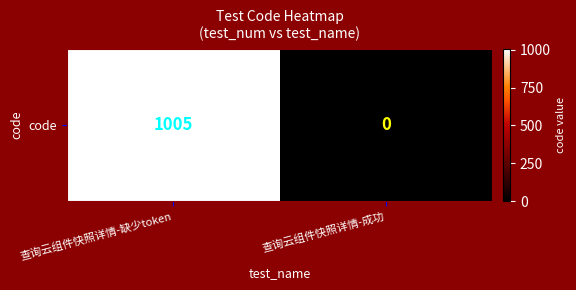

Rank the categories by value from highest to lowest.

查询云组件快照详情-缺少token, 查询云组件快照详情-成功